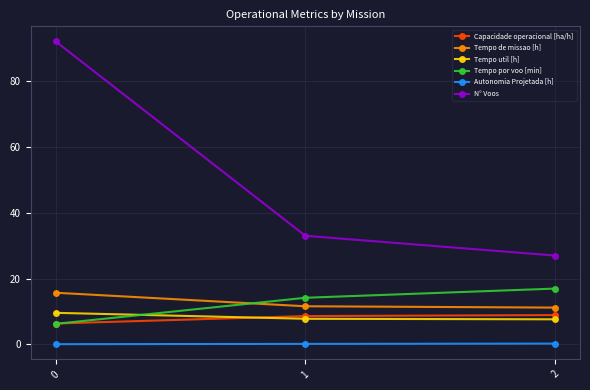

What is the total value across all series at 1?

75.4